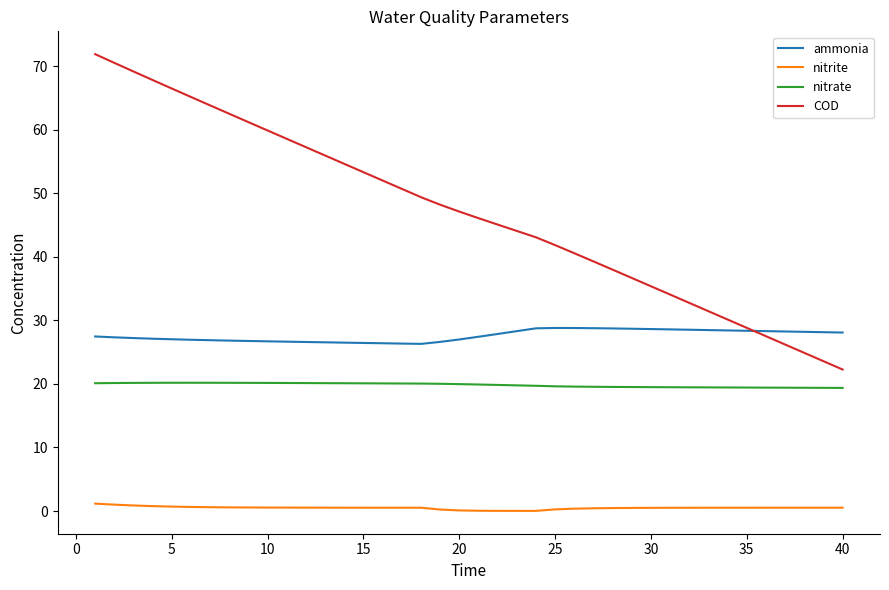

Which series has the widest spread of values?

COD